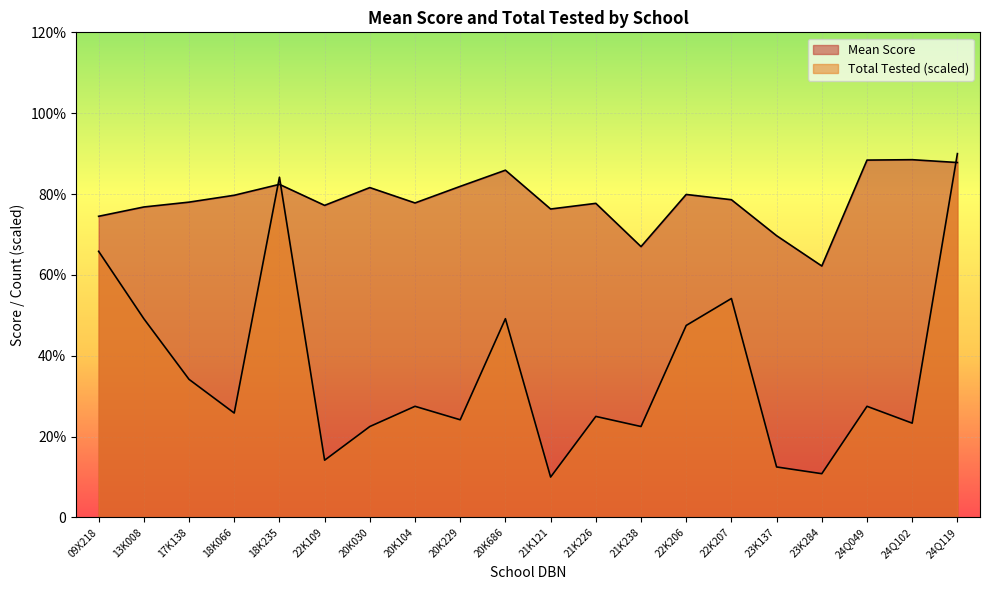

How many distinct data groups are displayed?

2